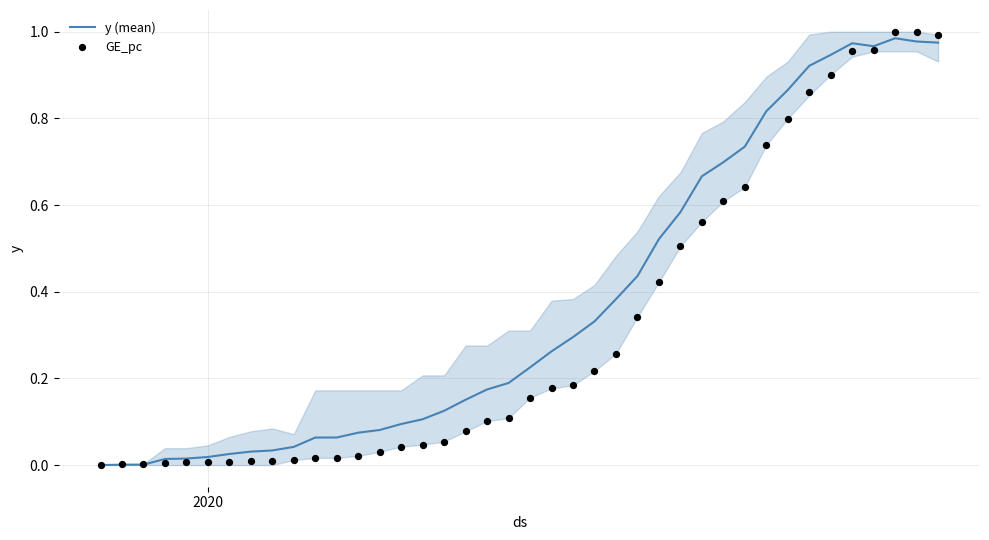

What are all the series names shown in the legend?

y (mean), GE_pc